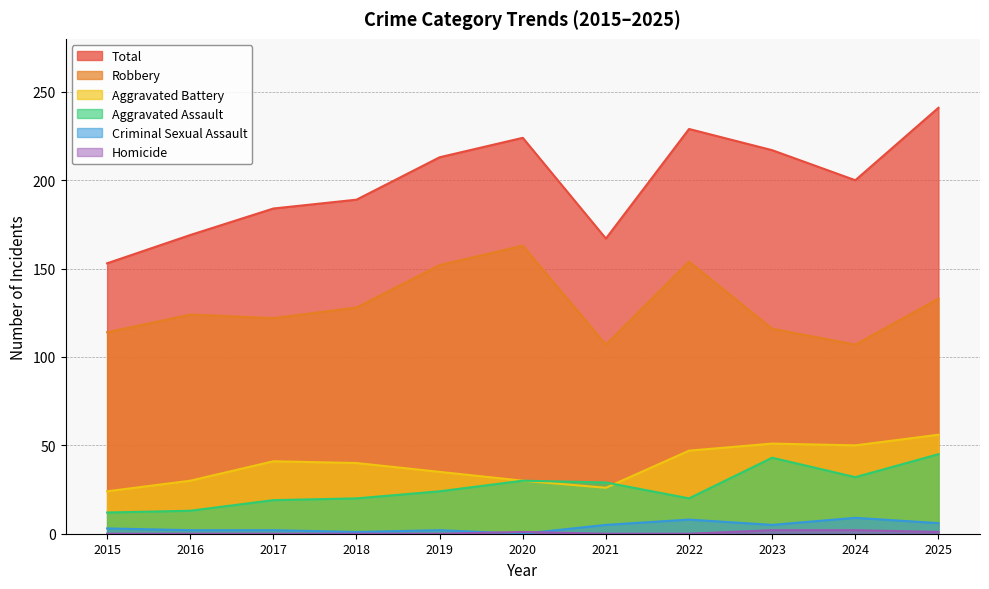

Count the Homicide values in the range 0 to 1.

9